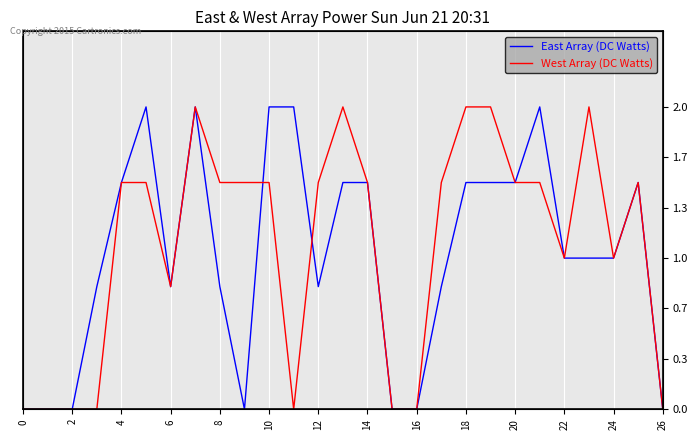

The value of West Array (DC Watts) at 18 is 1.2. True or false?

False